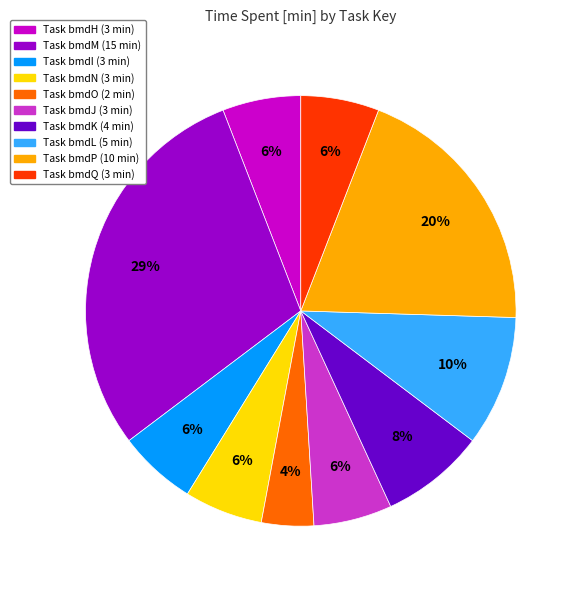

To the nearest percent, what is the difference between the largest and smallest slice percentages?

25%